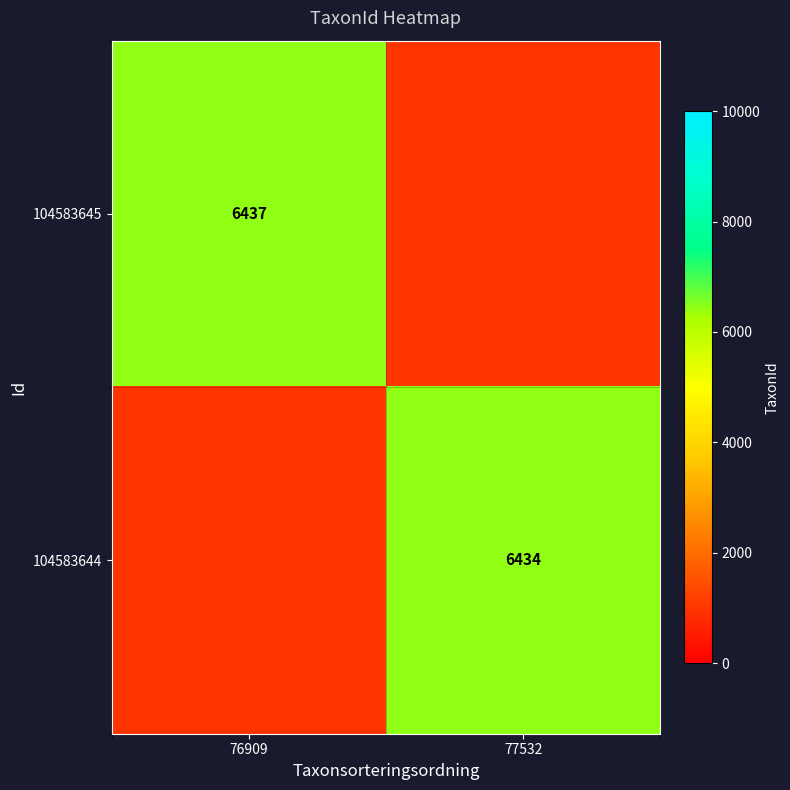

The 104583645 series shows 6437 at 76909. True or false?

True